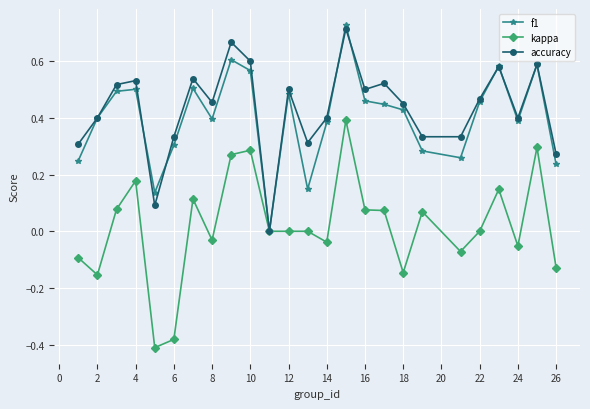

True or false: accuracy has more than 2 points higher than both neighbors.

True